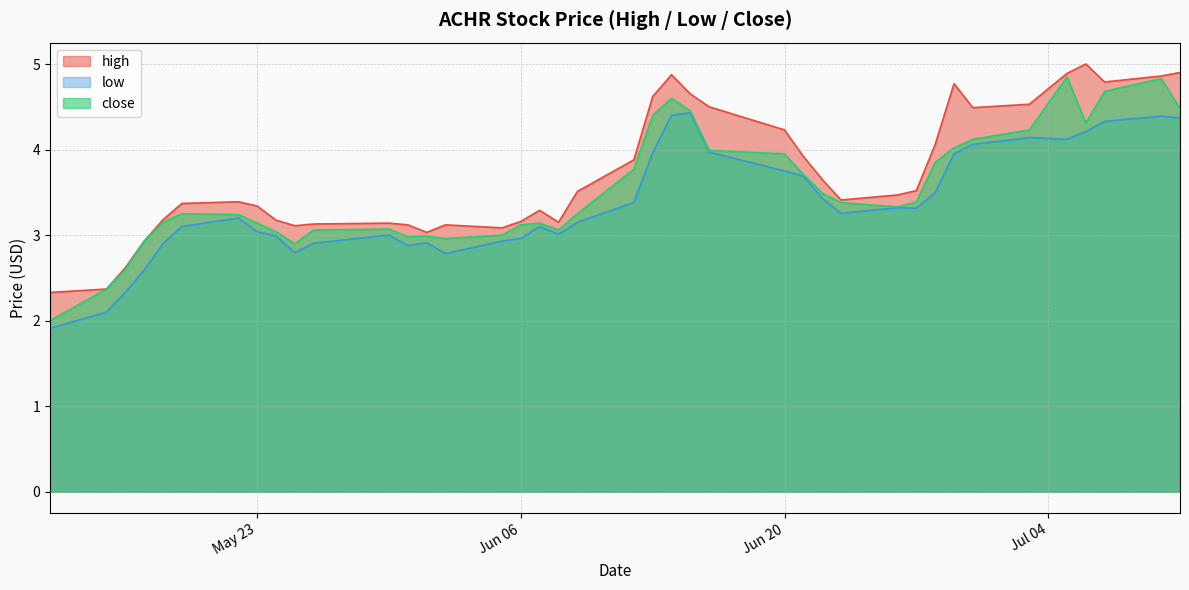

Which category has the lowest value in the close series?

2023-05-12